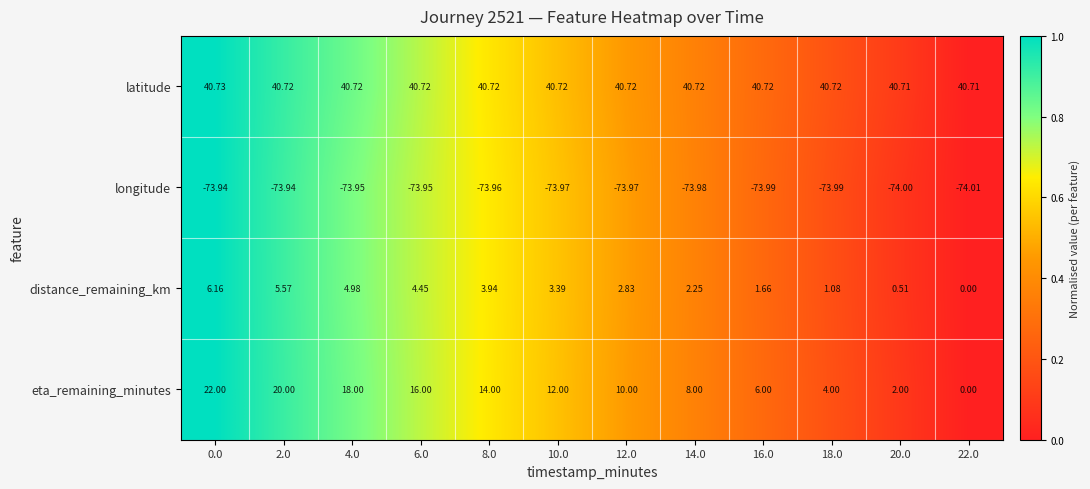

List the series in order of their peak value, highest first.

latitude, eta_remaining_minutes, distance_remaining_km, longitude